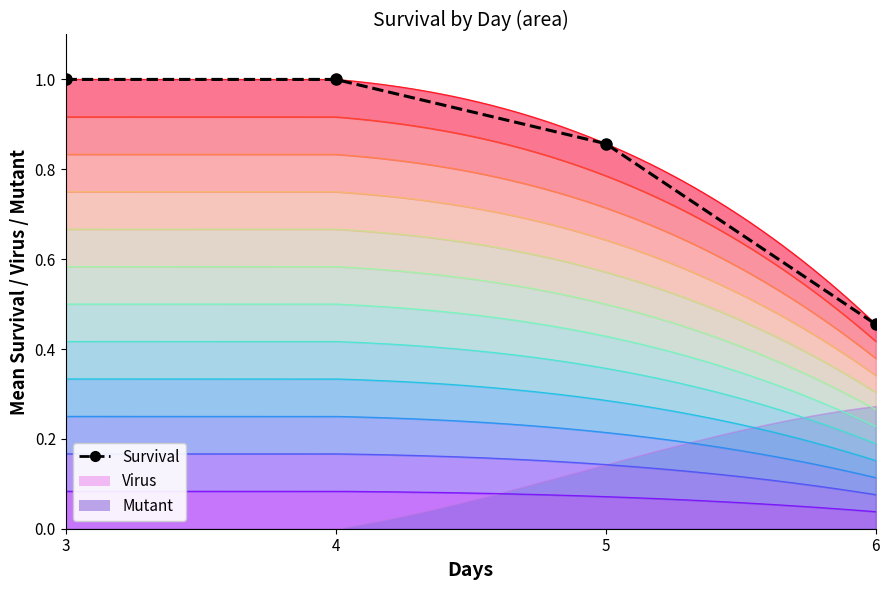

What is the value of the 4th point from the left?

0.5